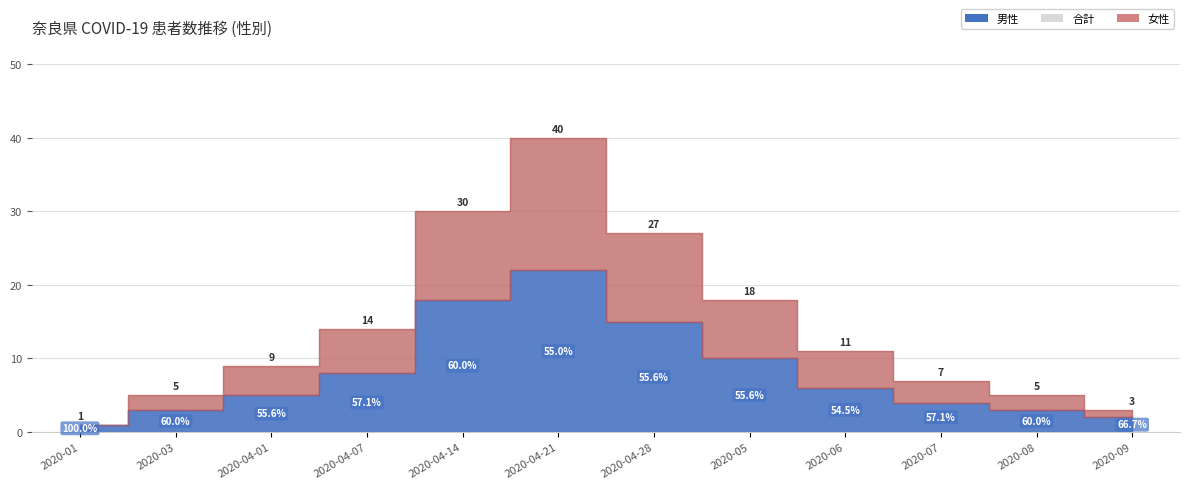

Which series has the largest total across all categories?

男性